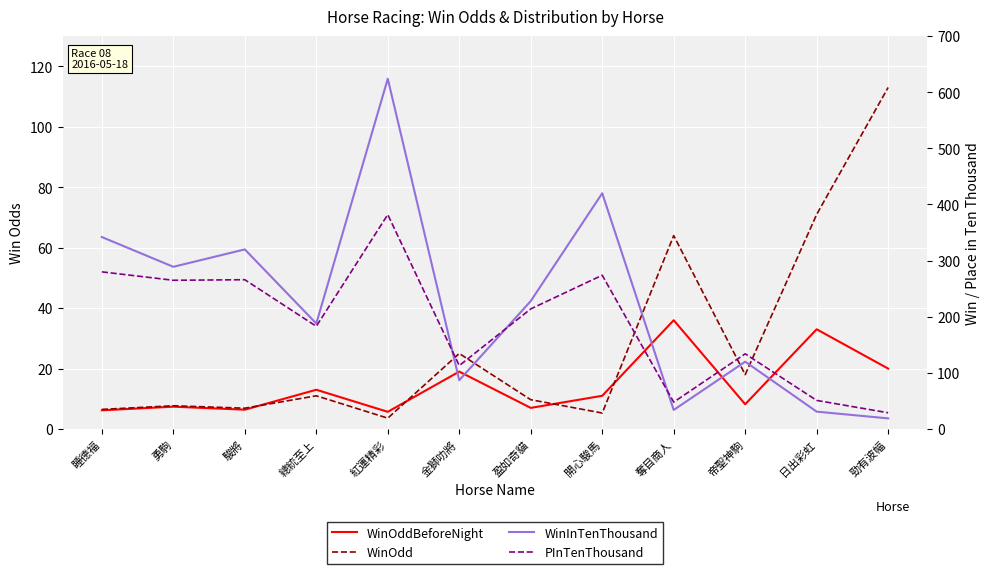

At which category does PInTenThousand reach its first local valley?

勇駒